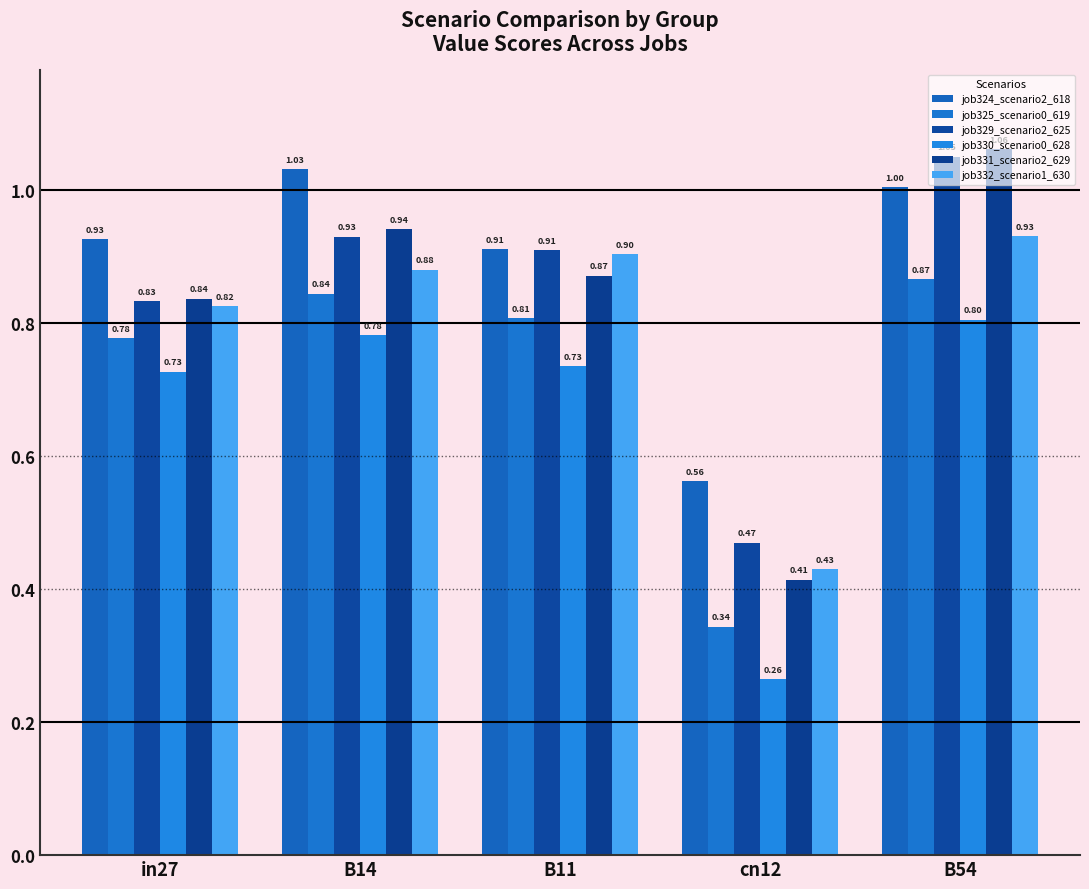

What is the difference between the maximum and minimum values in the job324_scenario2_618 series?

0.5